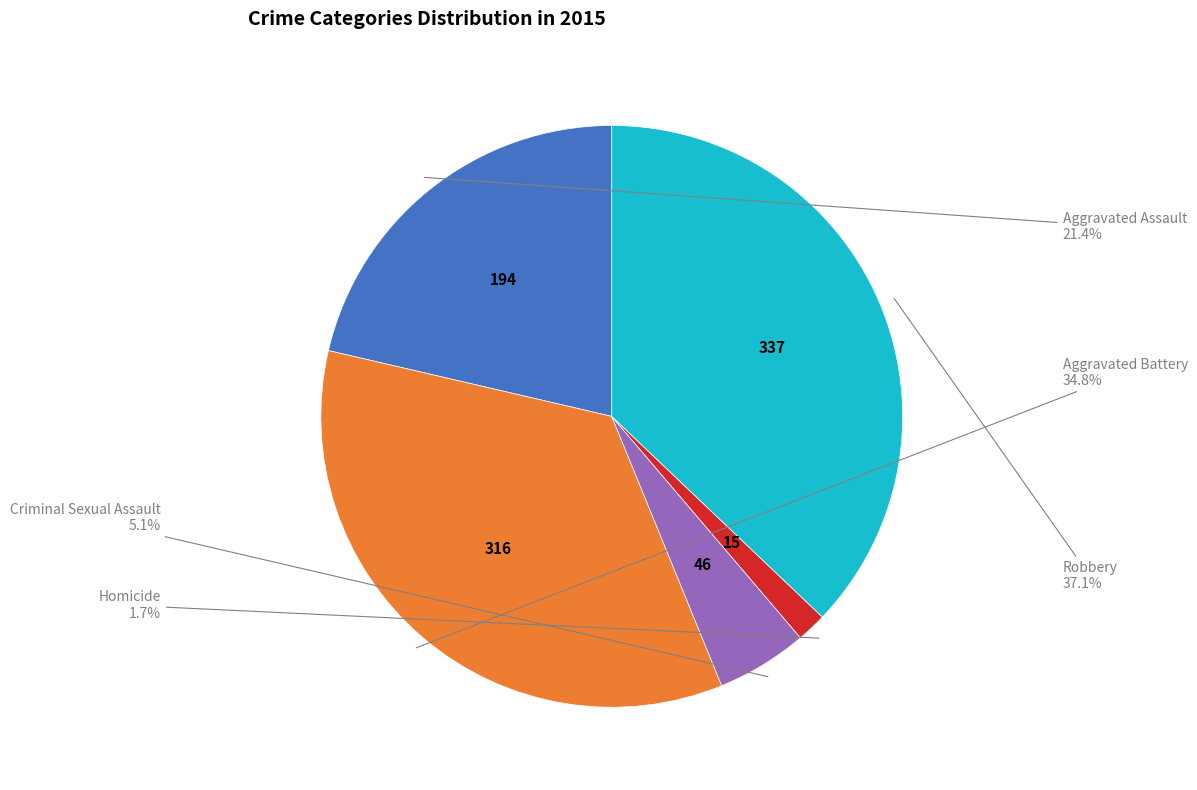

Is there any slice that represents more than half of the pie?

No